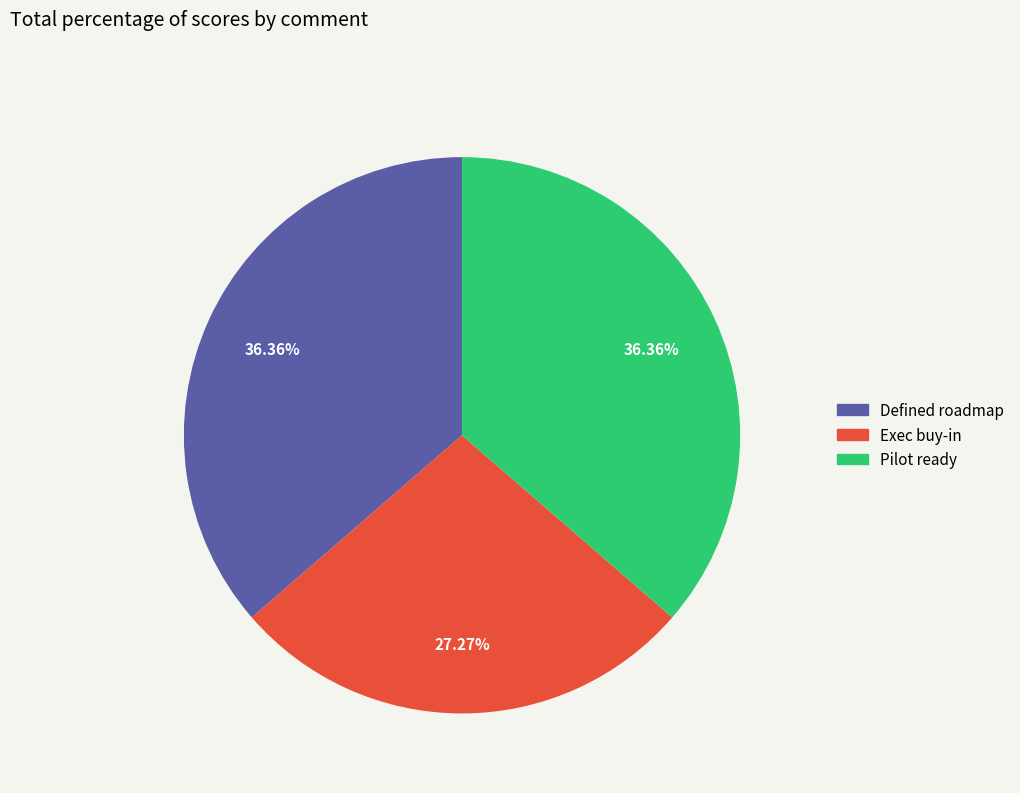

Which slice is the smallest?

Exec buy-in